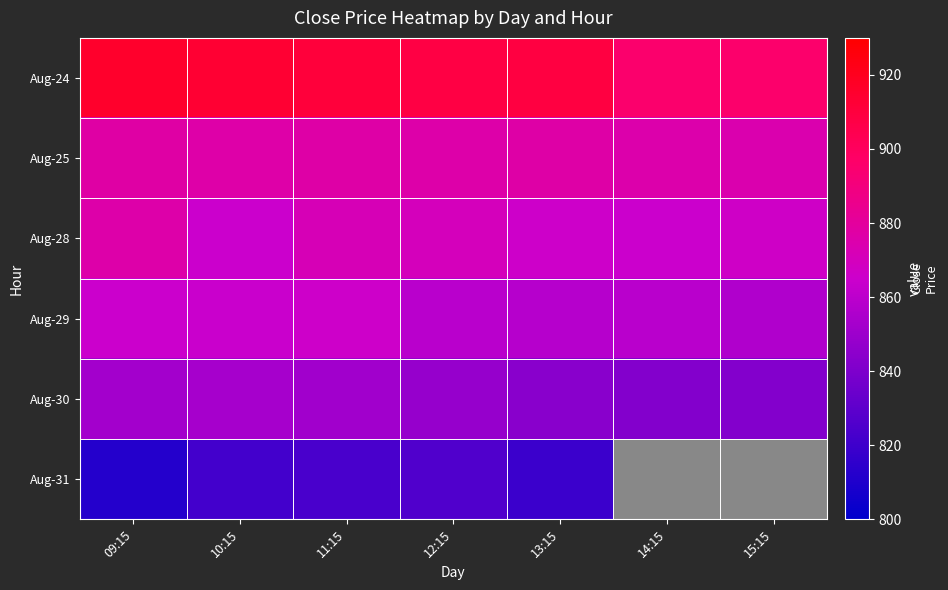

Between 11:15 and 10:15, which is larger?

10:15